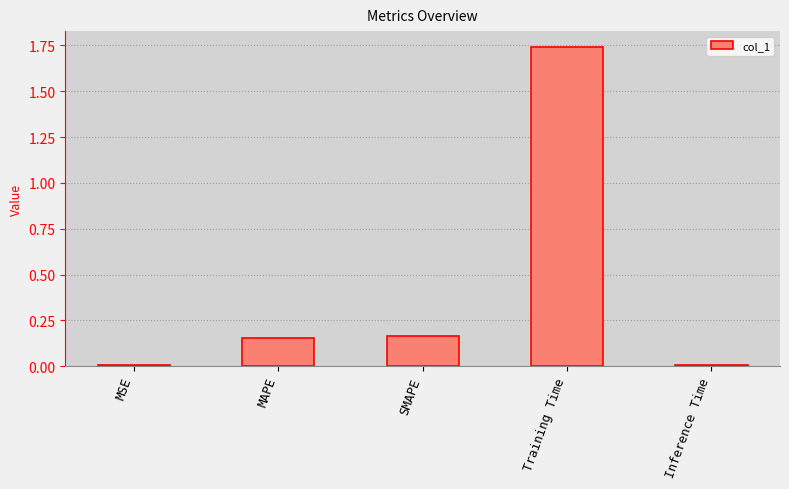

Which has a higher value, MSE or MAPE?

MAPE